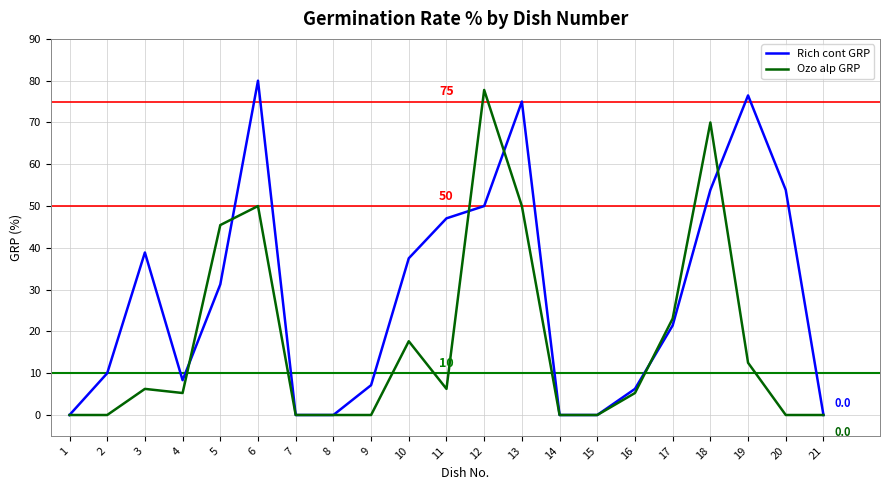

At which category is the sum across all series the highest?

6